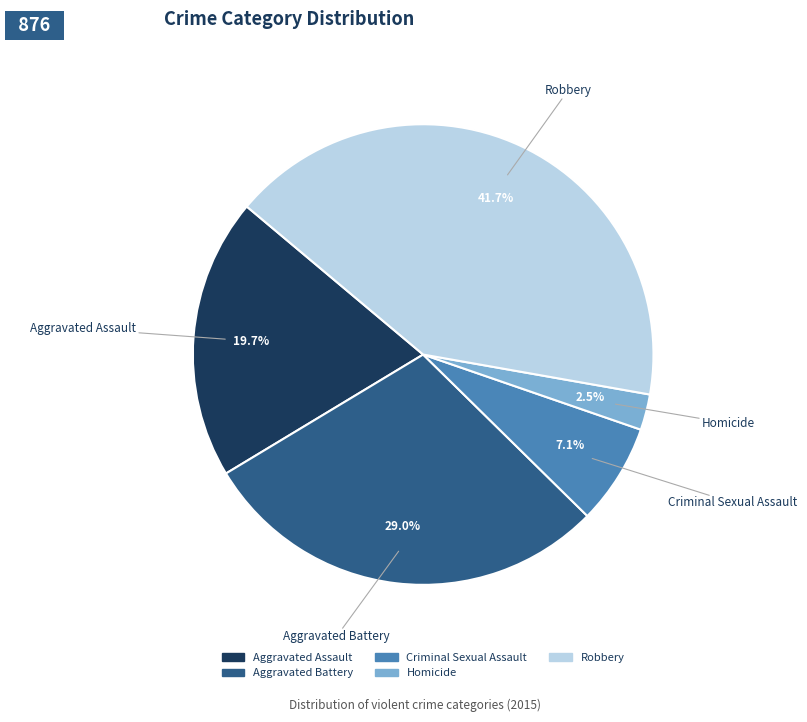

Which category has the biggest portion of the pie?

Robbery